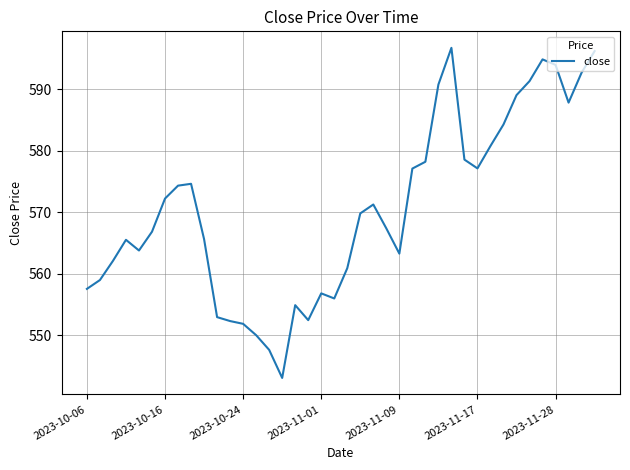

What is the greatest value displayed?

596.8